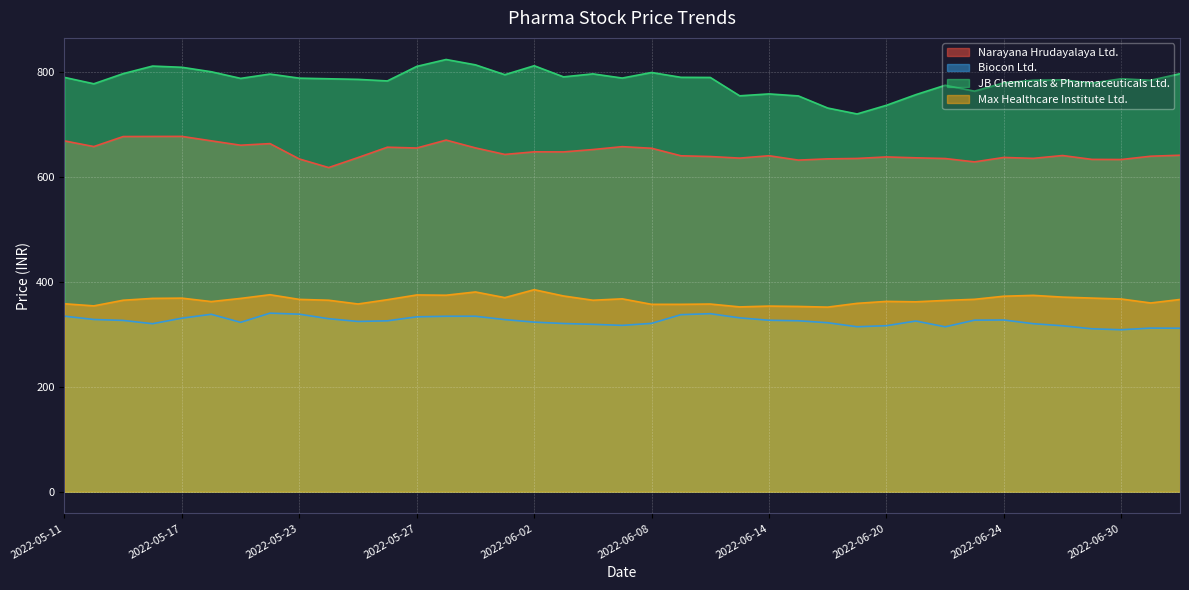

Where is the first local maximum for JB Chemicals & Pharmaceuticals Ltd.?

2022-05-16